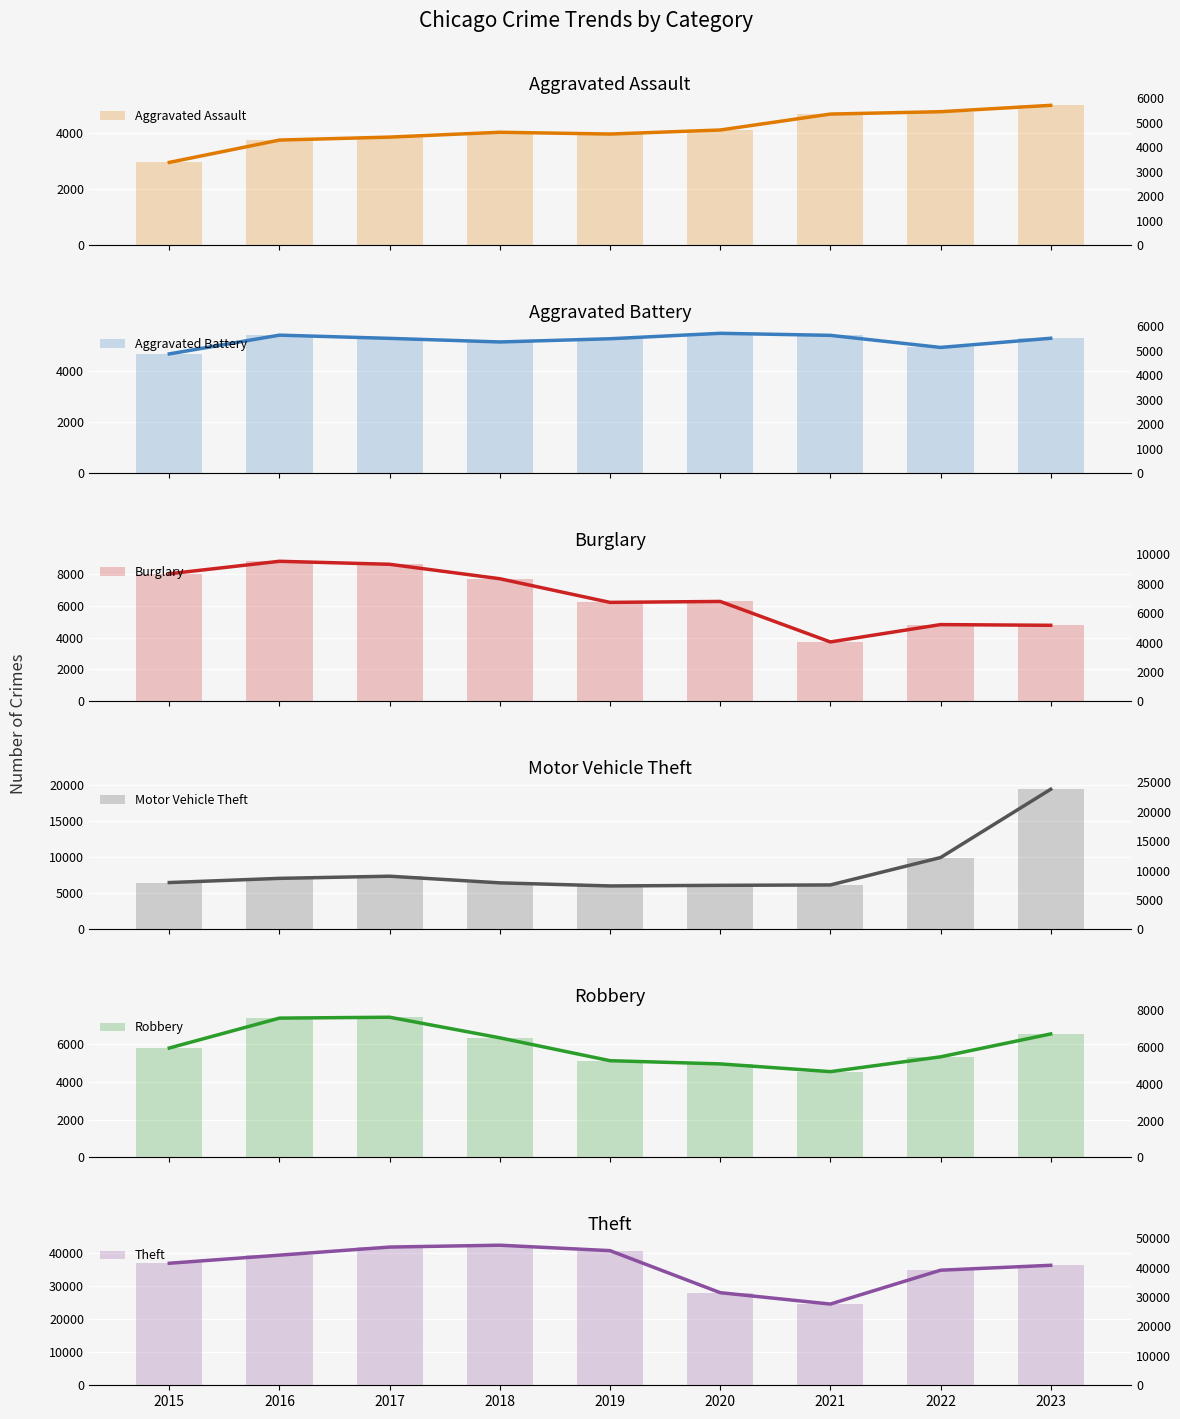

At which label does Aggravated Battery first exceed 5288?

2016